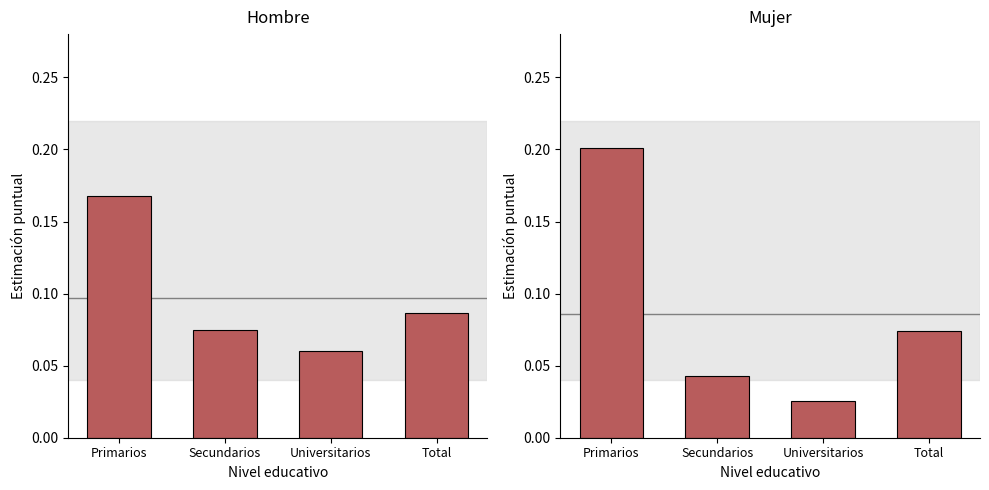

List the series in order of their overall mean, lowest first.

Mujer, Hombre